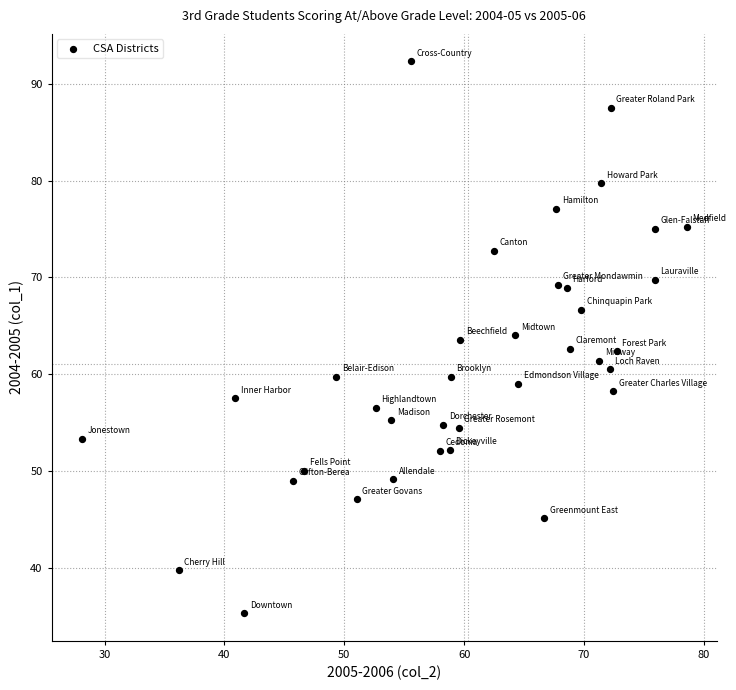

What is the range of Y values (max minus min)?

57.0